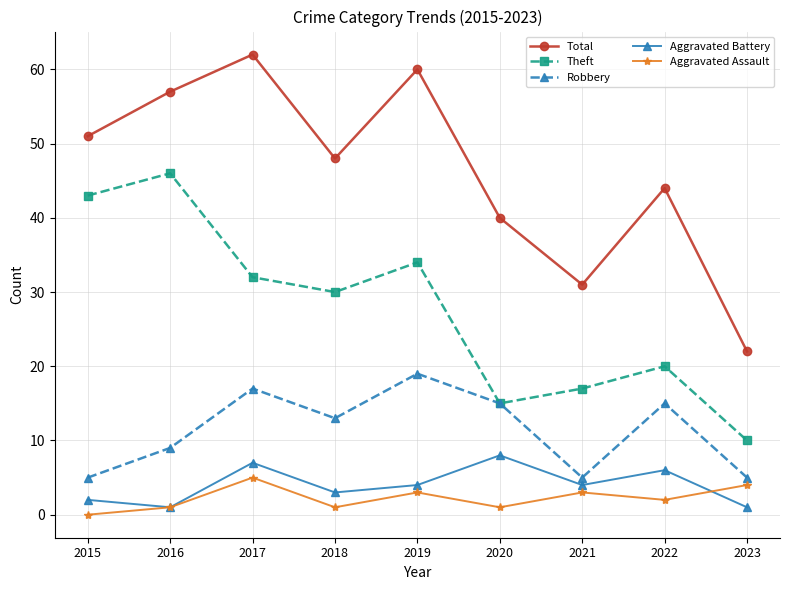

Which series has the widest spread of values?

Total